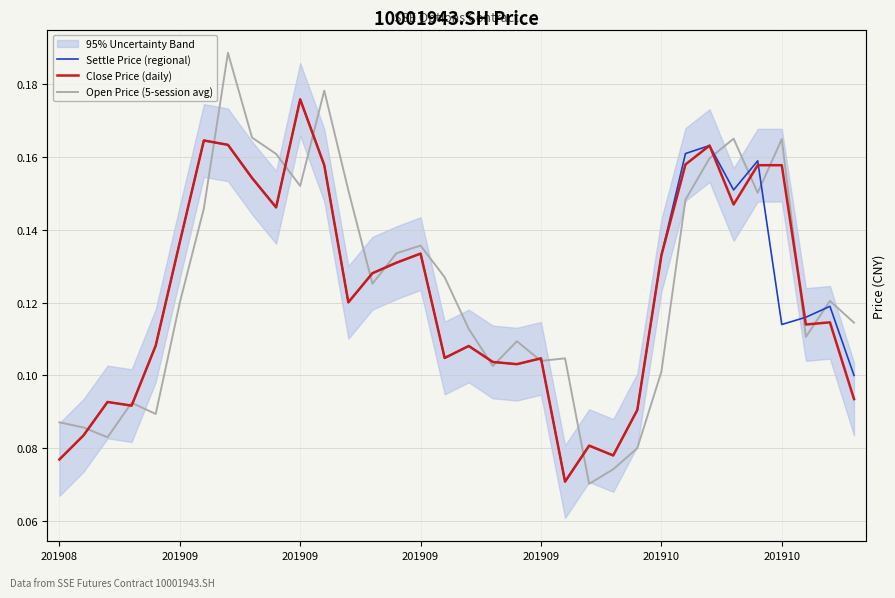

Which category has the lowest value in the Close Price (daily) series?

21